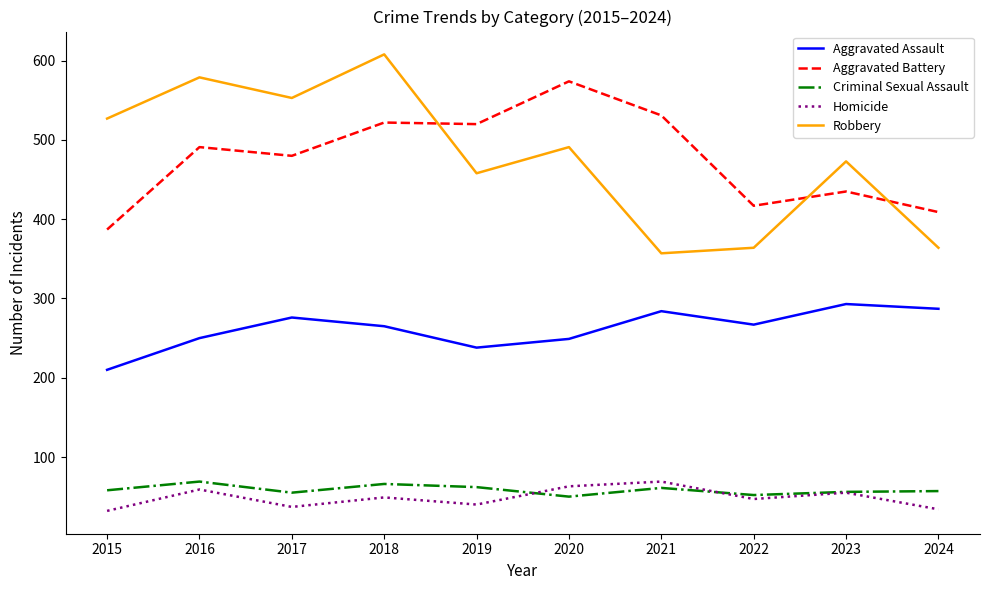

After their last crossing, which series has the higher values: Aggravated Battery or Robbery?

Aggravated Battery